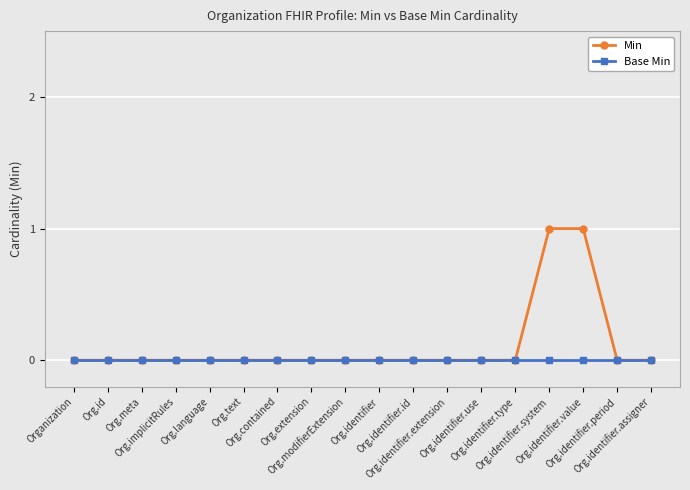

List the series in order of their peak value, lowest first.

Base Min, Min